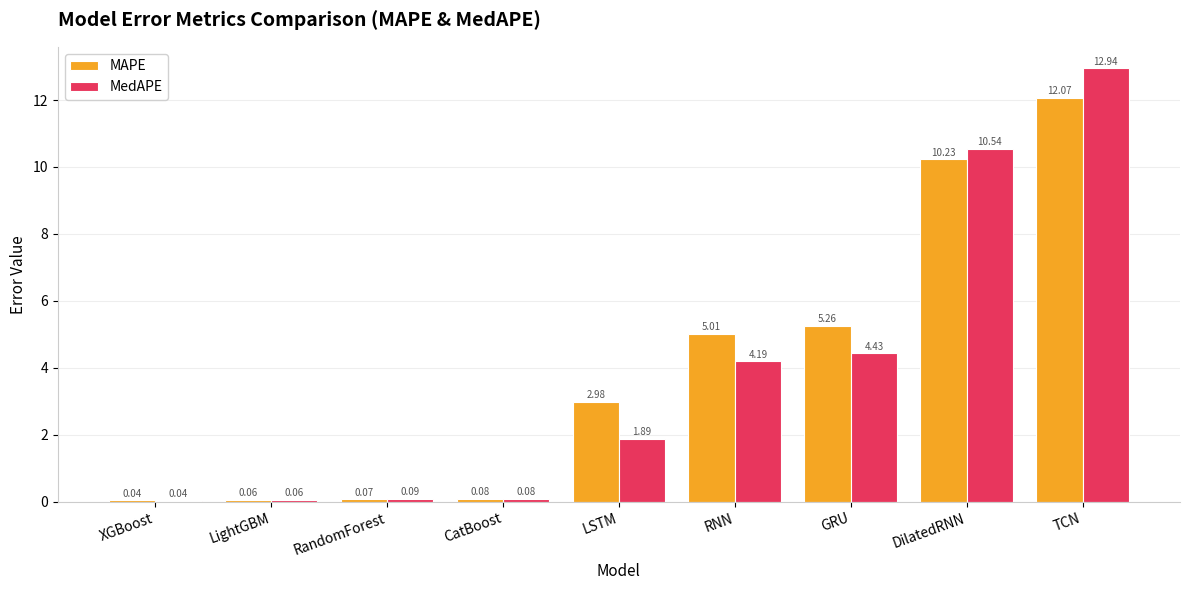

How many values in the MedAPE series exceed 1?

5